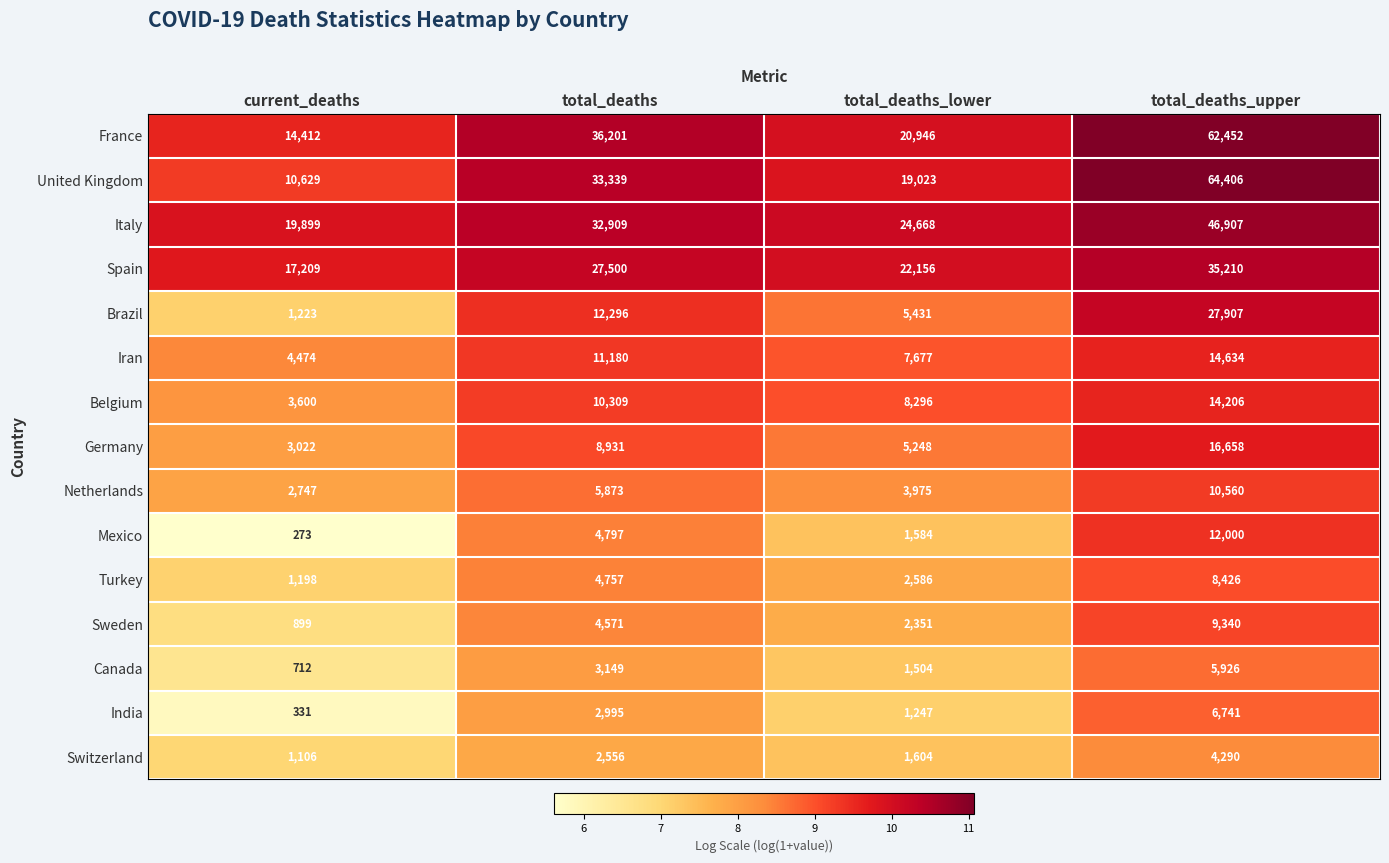

The value of Iran at total_deaths_upper is 10072. True or false?

False